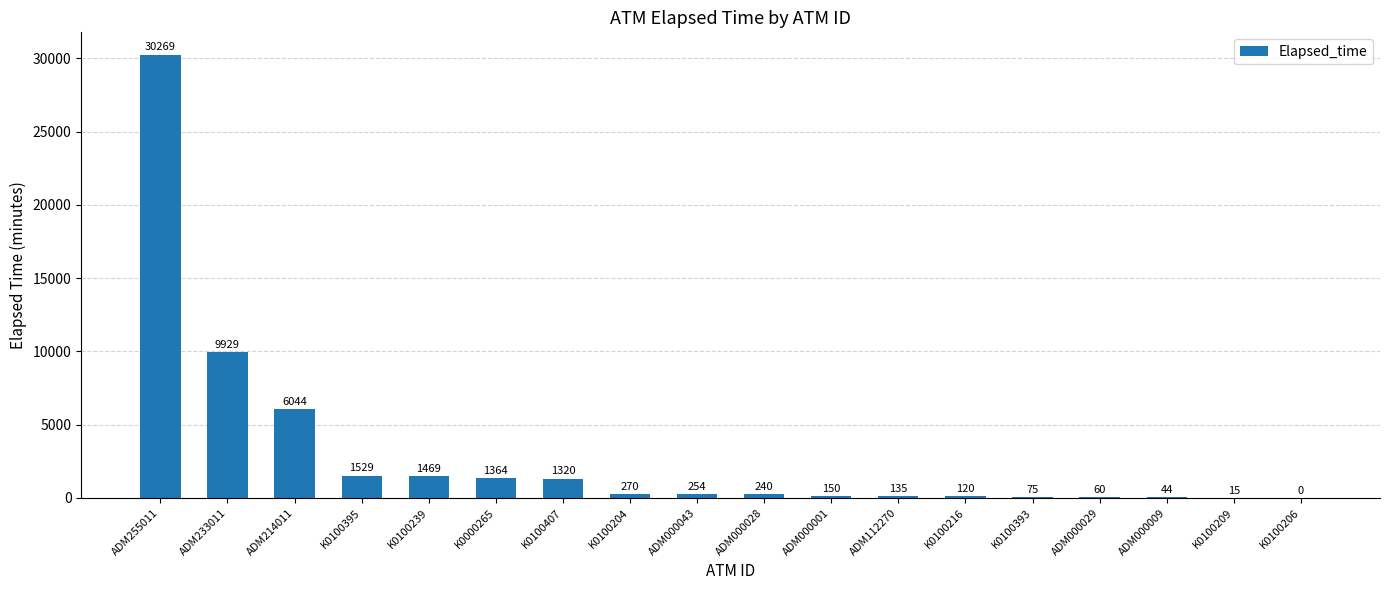

Count the number of categories in the chart.

18